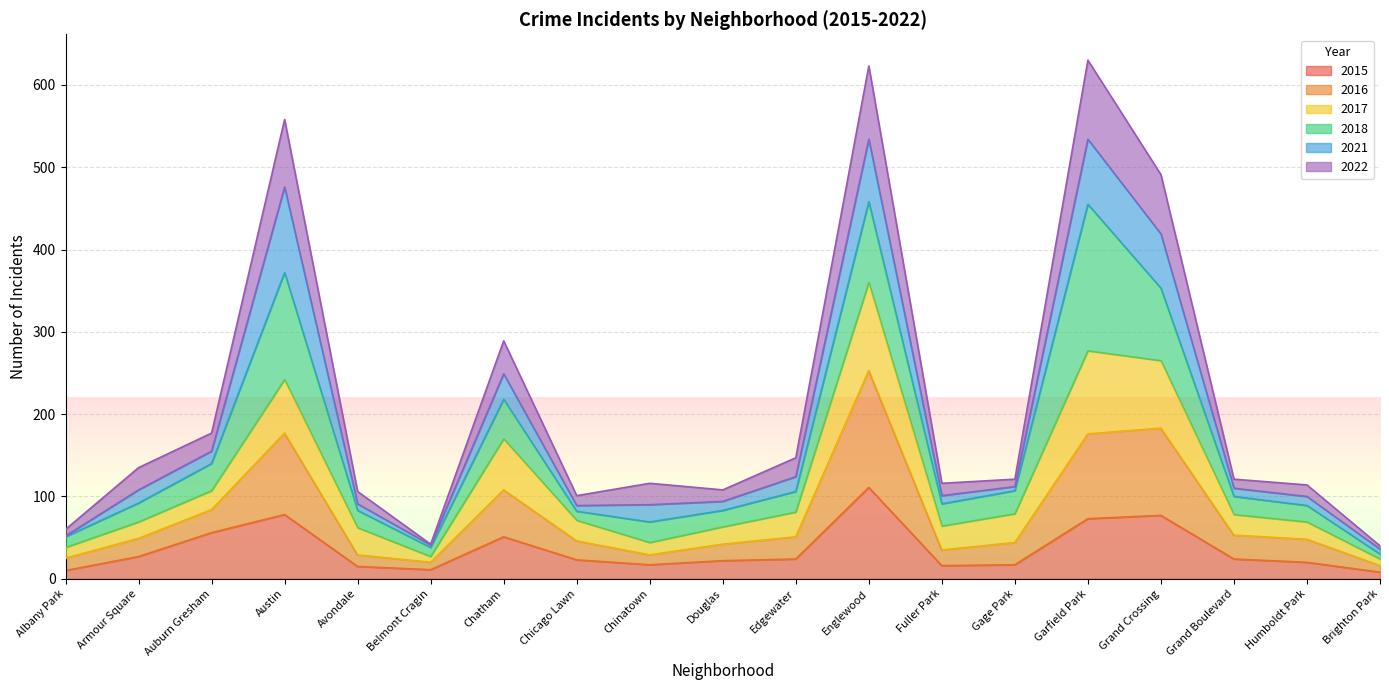

At which category does 2015 reach its first local peak?

Austin